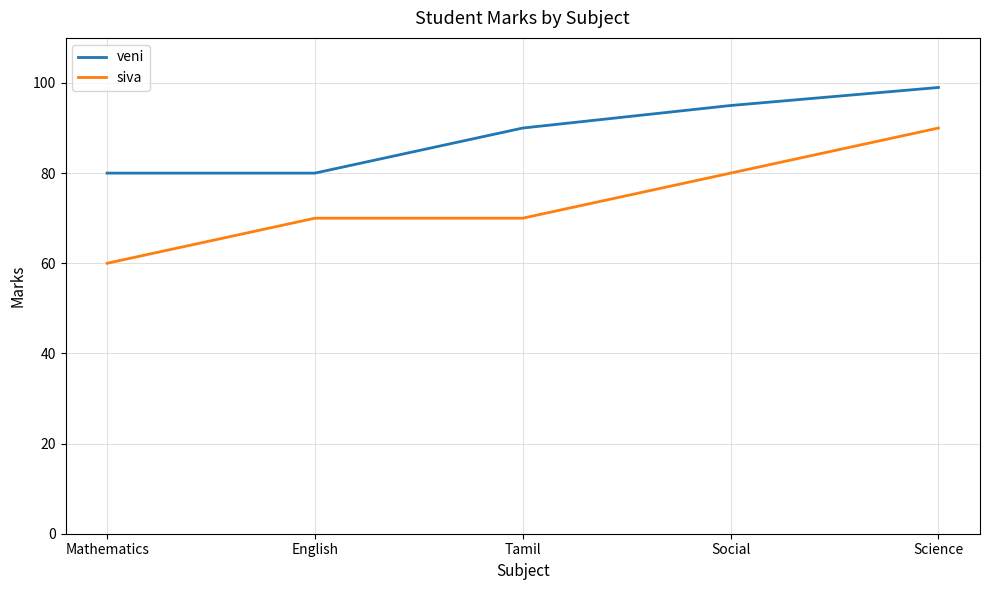

What is the average value of the siva series?

74